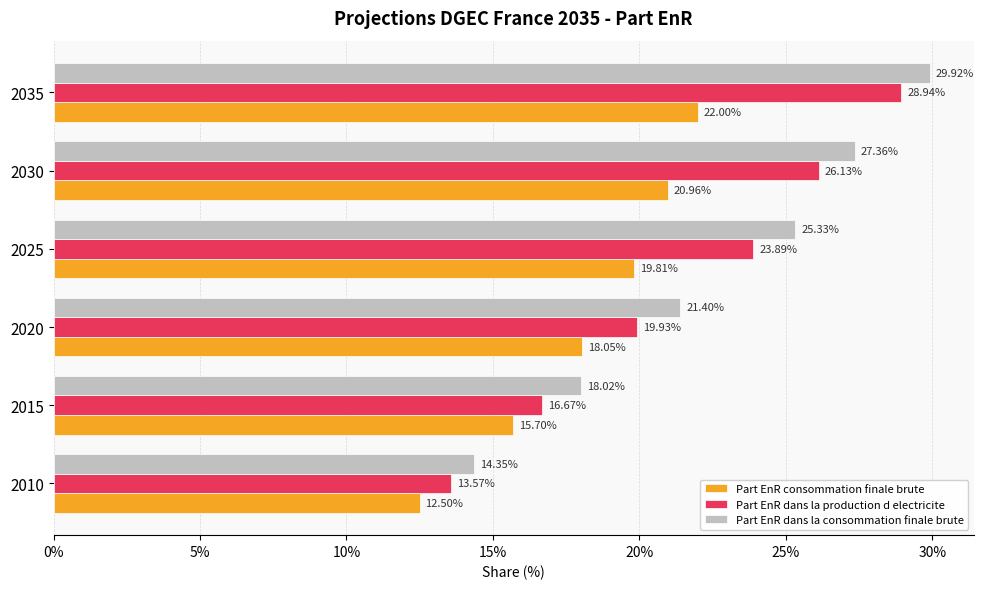

What are all the series names shown in the legend?

Part EnR consommation finale brute, Part EnR dans la production d electricite, Part EnR dans la consommation finale brute